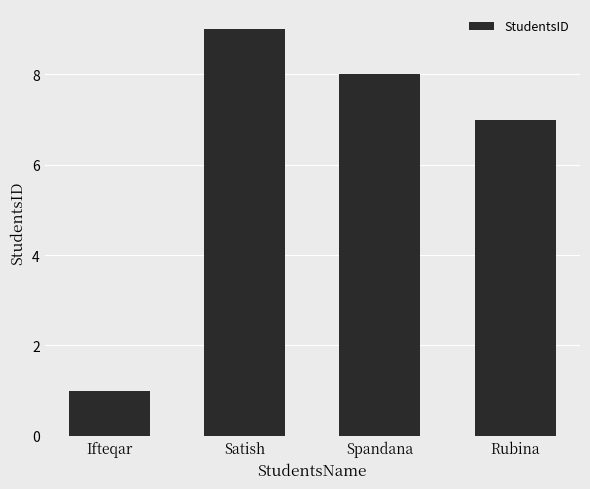

What is the greatest value displayed?

9